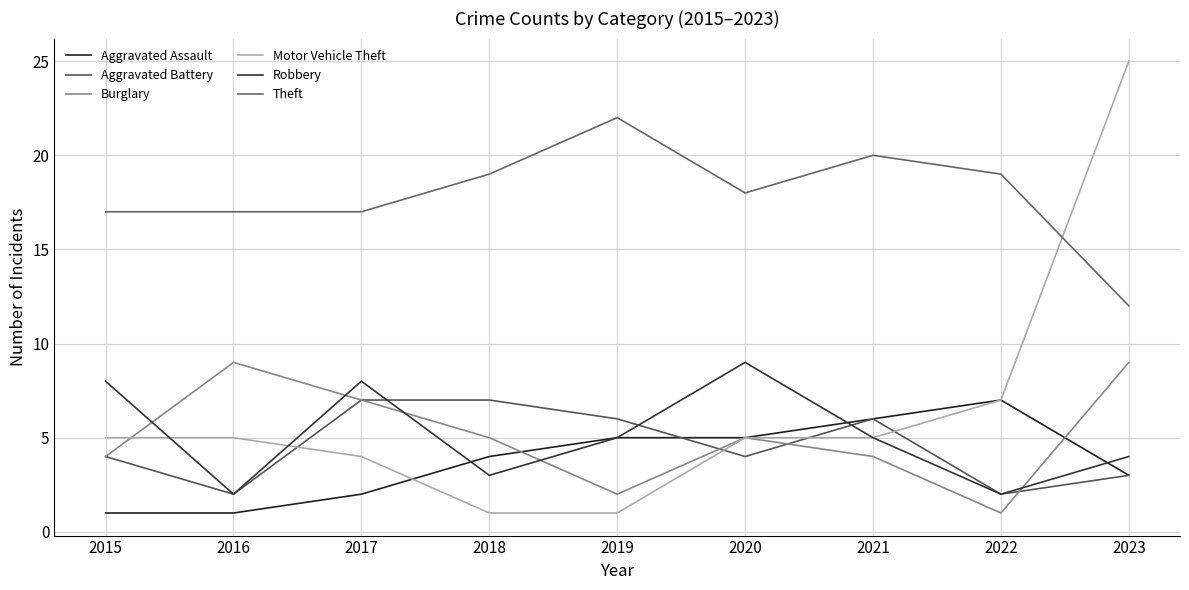

Reading left to right, extract all data points from this chart.

Aggravated Assault: 1	1	2	4	5	5	6	7	3
Aggravated Battery: 4	2	7	7	6	4	6	2	3
Burglary: 4	9	7	5	2	5	4	1	9
Motor Vehicle Theft: 5	5	4	1	1	5	5	7	25
Robbery: 8	2	8	3	5	9	5	2	4
Theft: 17	17	17	19	22	18	20	19	12